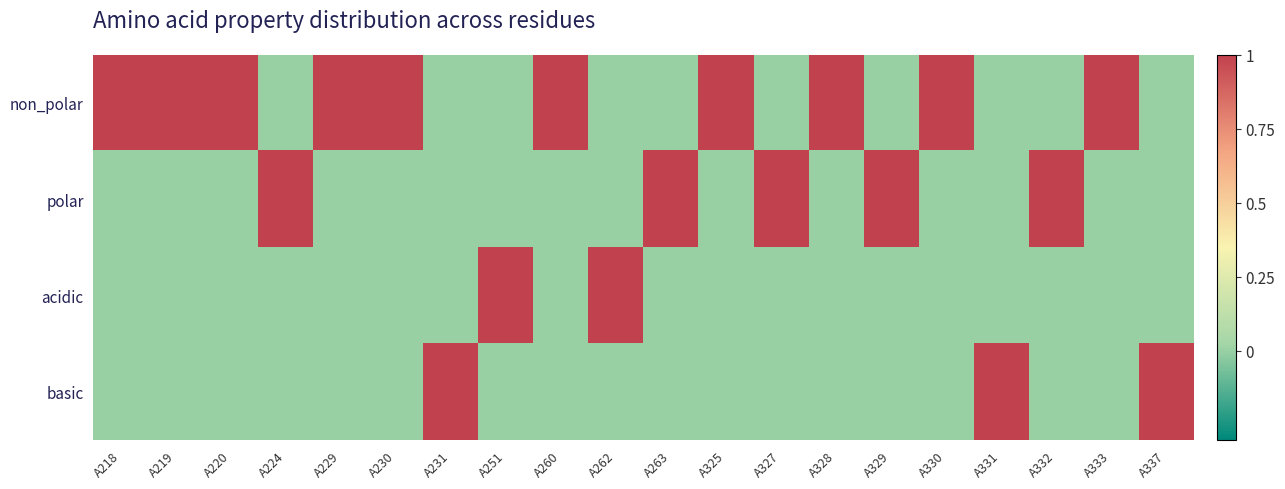

What is the difference between the highest and lowest values at A325?

1